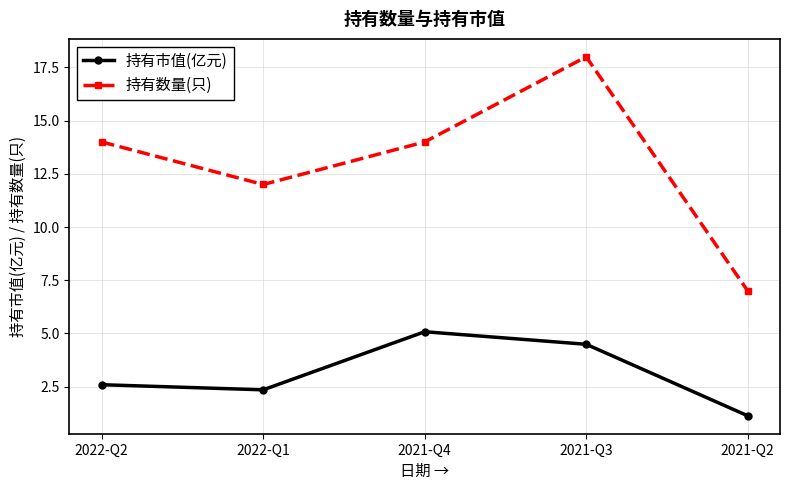

Is it true that 持有市值(亿元) equals 2.6 at 2022-Q2?

True